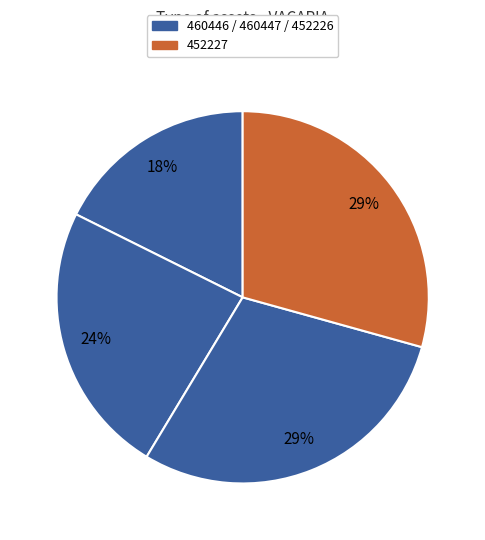

How many segments does this pie chart have?

4